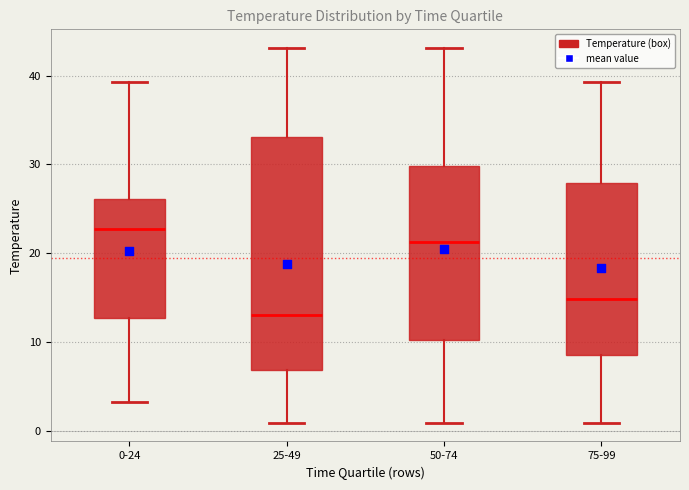

Reading left to right, transcribe this box plot: for each box, give where its median line is, the range the box spans, and where its two whiskers end, as read against the y-axis. The values are not printed on the chart, so give them approximately, as read against the axis.

0-24: median 23, box 13 to 26, whiskers 3 to 39
25-49: median 13, box 7 to 33, whiskers 1 to 43
50-74: median 21, box 10 to 30, whiskers 1 to 43
75-99: median 15, box 9 to 28, whiskers 1 to 39